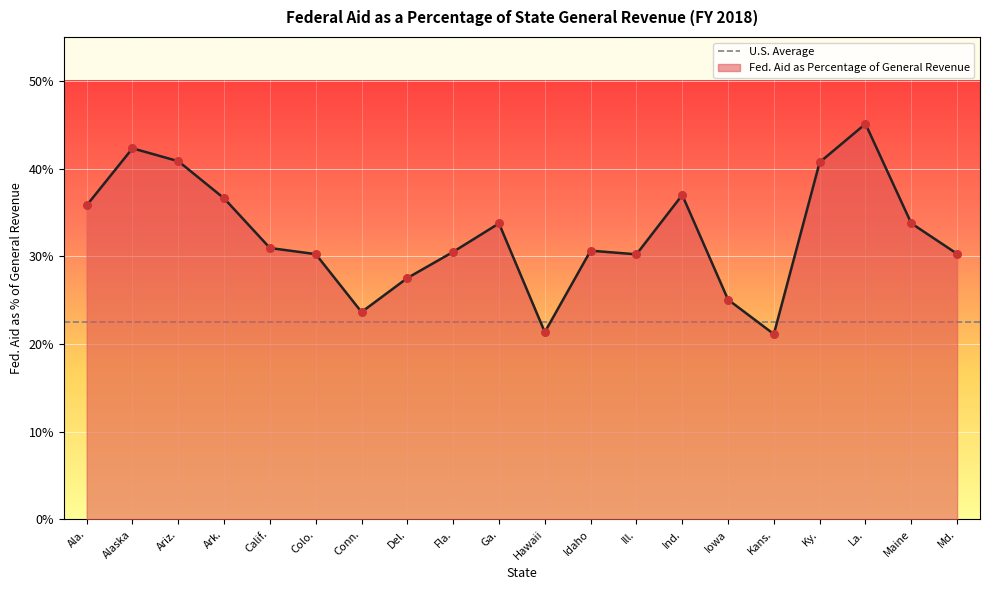

Which has a higher value, Md. or Ark.?

Ark.